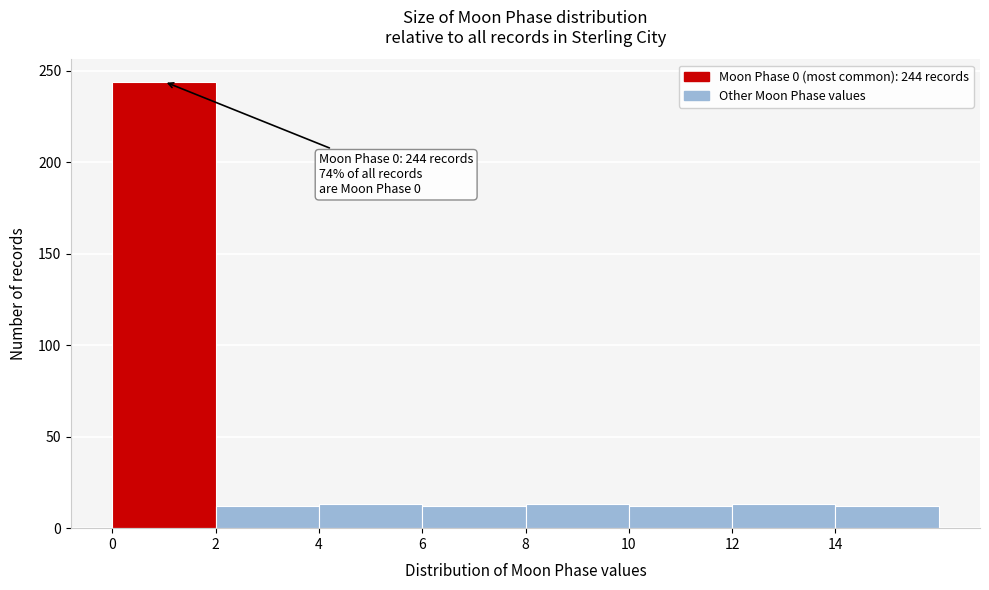

Over which range of the x-axis is the bar tallest?

0 to 2